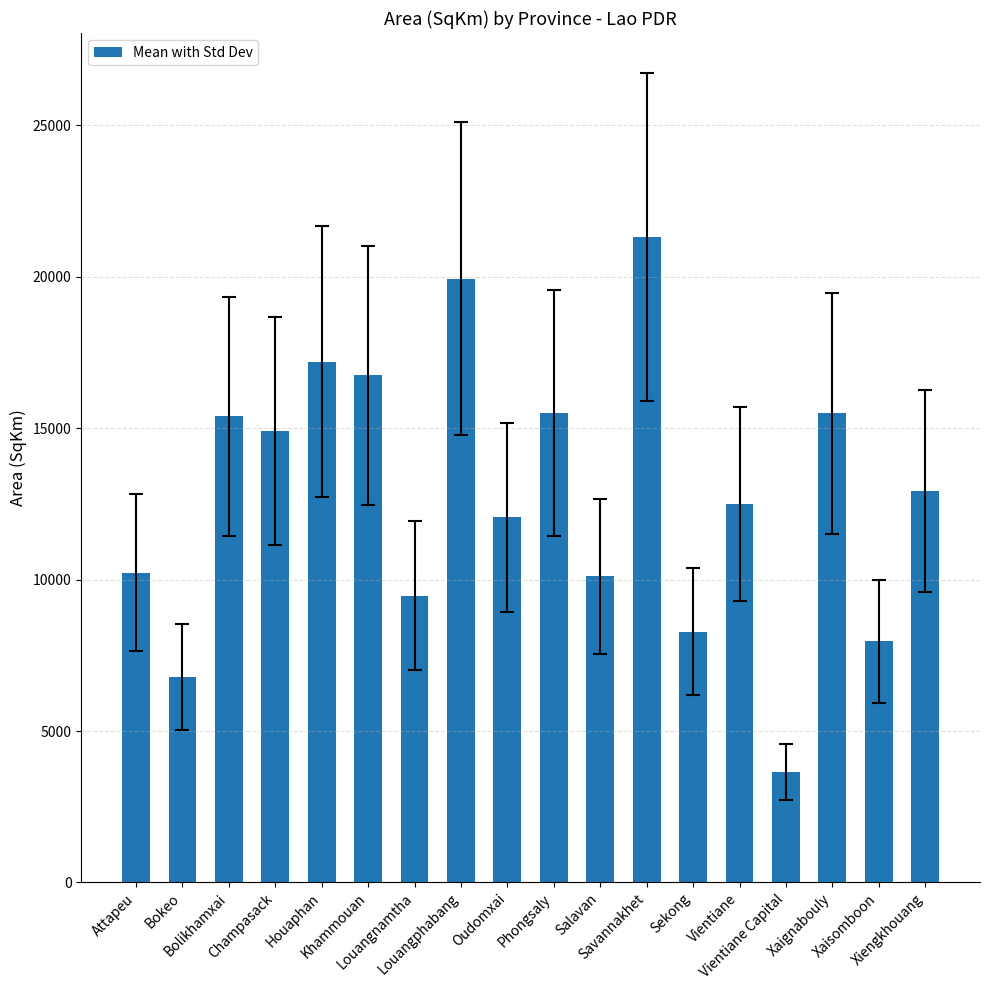

Does the chart contain any negative values?

No